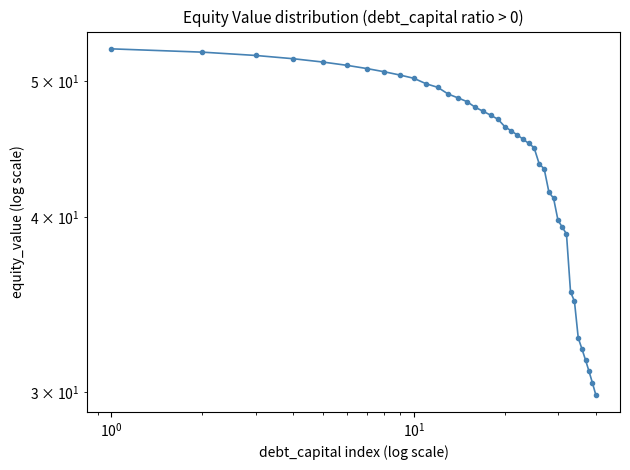

Count the number of categories in the chart.

40